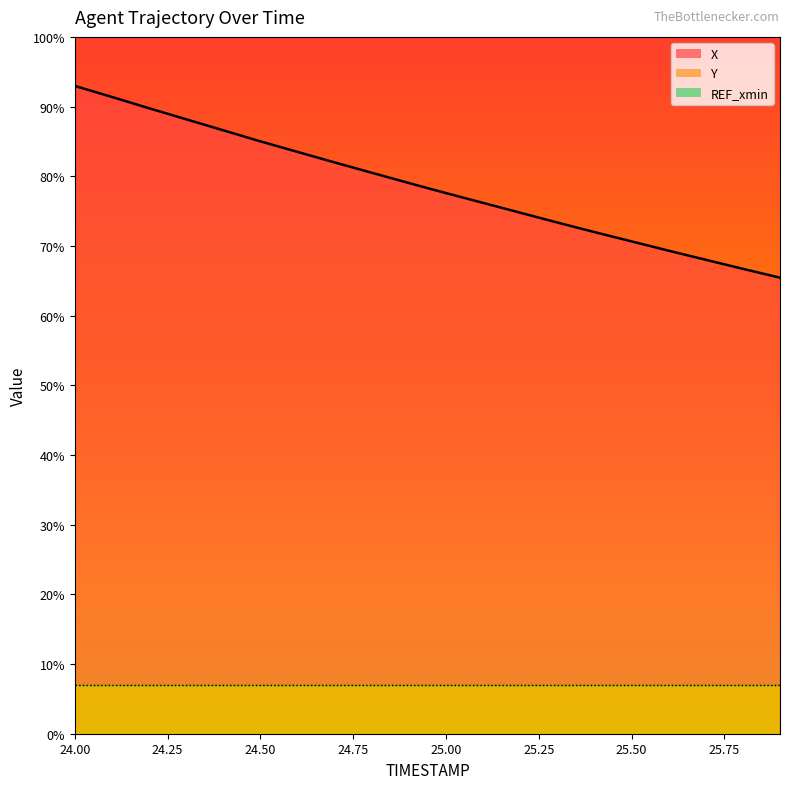

What is the label of the 14th point from the left?

25.3